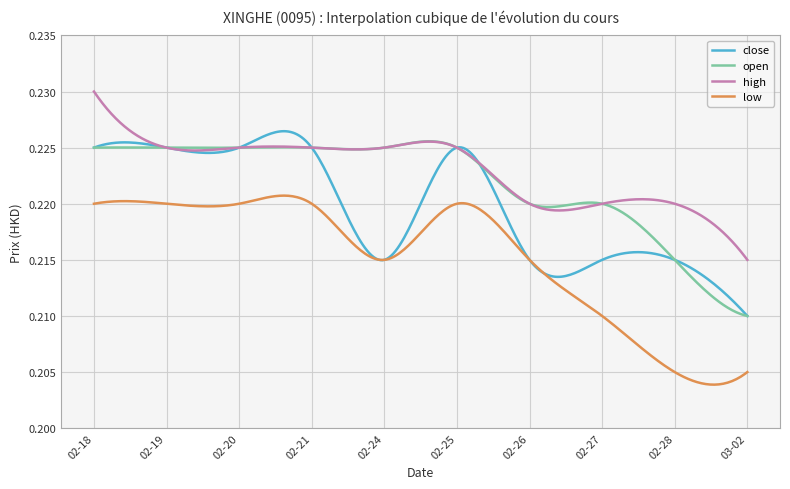

How many series are shown in this chart?

4